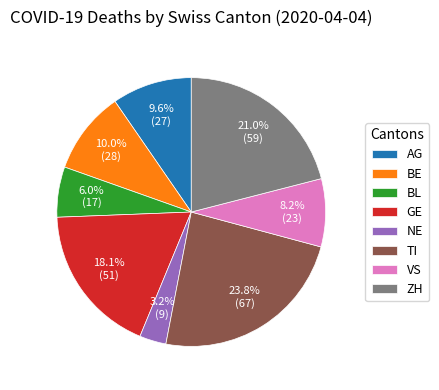

Between NE and BE, which is larger?

BE